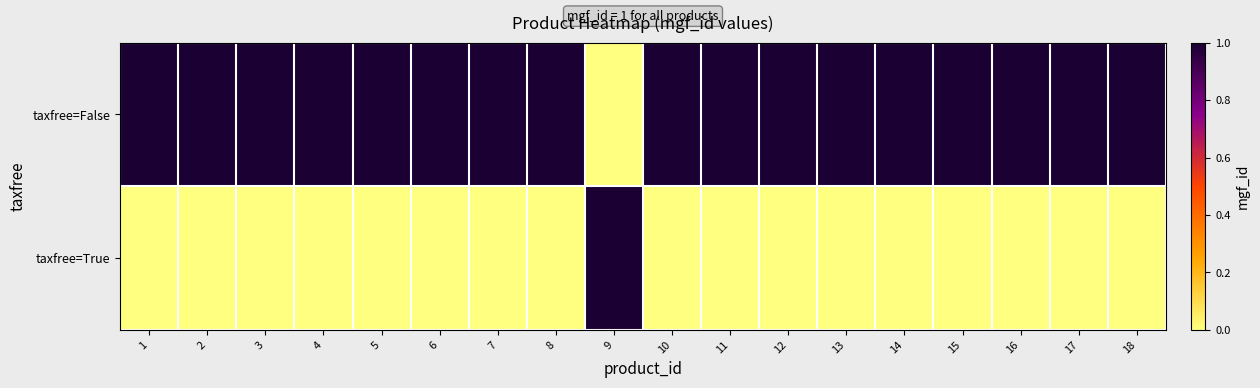

How many distinct data groups are displayed?

2